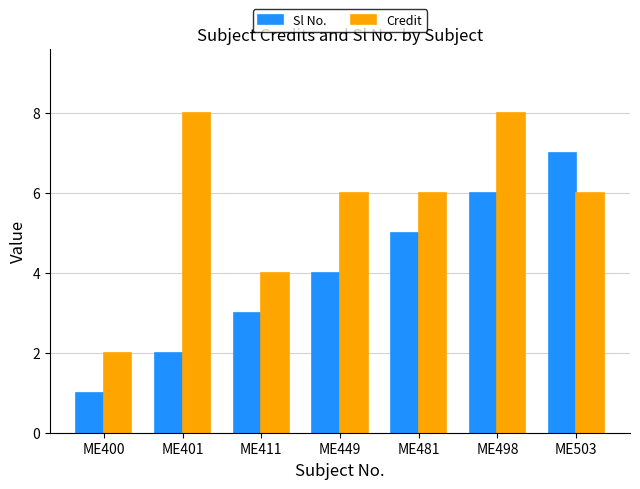

True or false: Sl No. has a value of 2 at ME401.

True